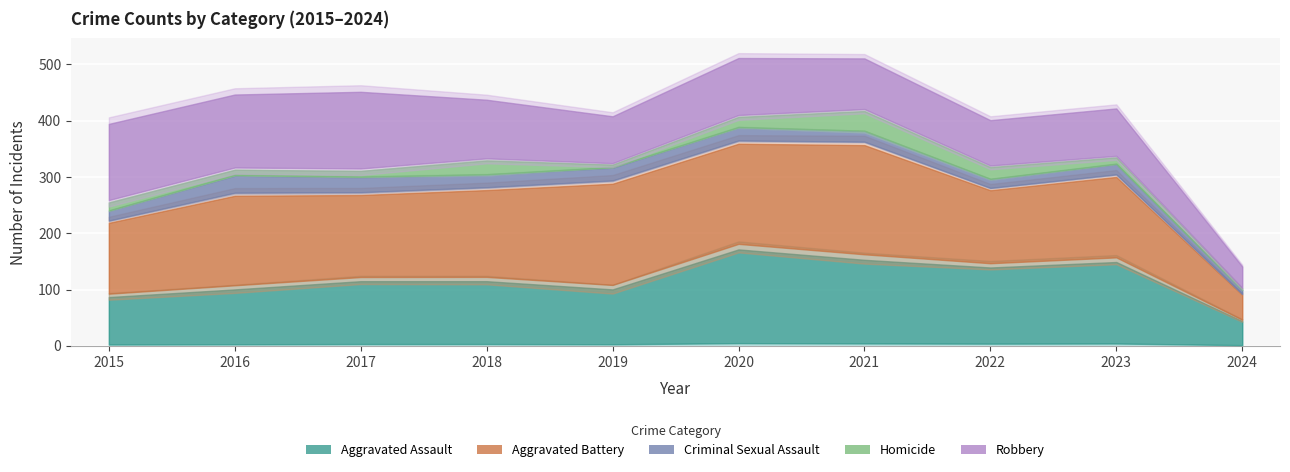

What value does the Robbery series have at 2023, to the nearest 5?

90